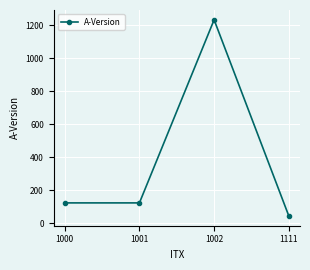

Reading left to right, extract all data points from this chart.

123	123	1234	44